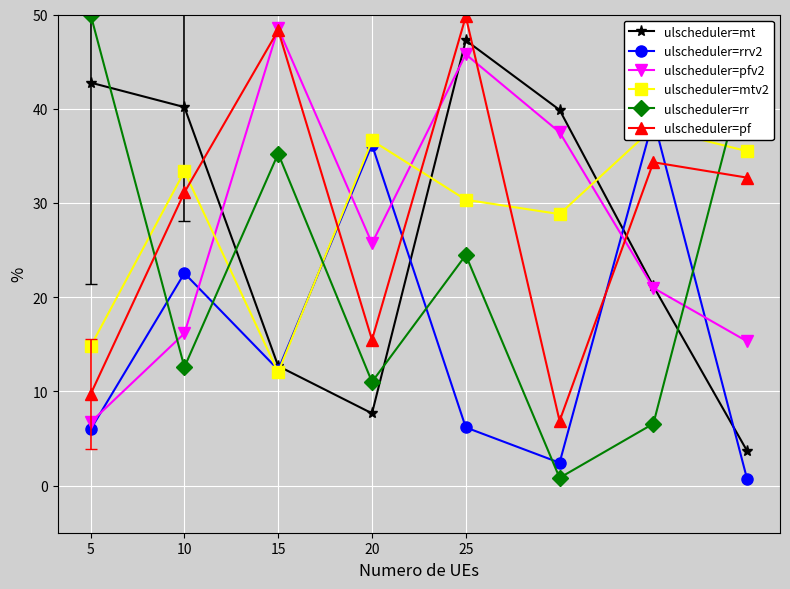

Between which two adjacent categories do ulscheduler=pfv2 and ulscheduler=pf first intersect?

10 and 15